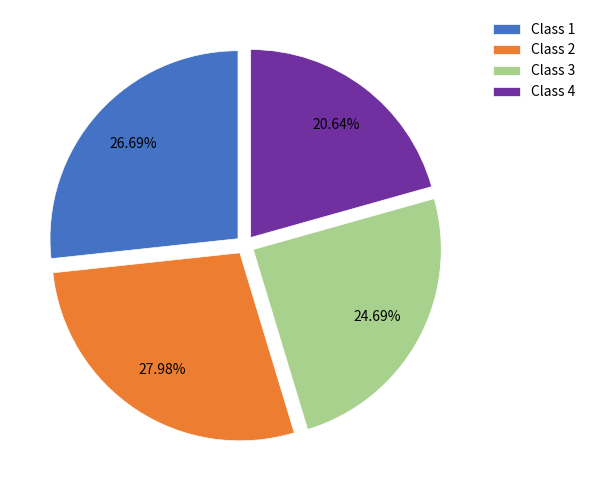

Rank the categories by value from highest to lowest.

Class 2, Class 1, Class 3, Class 4